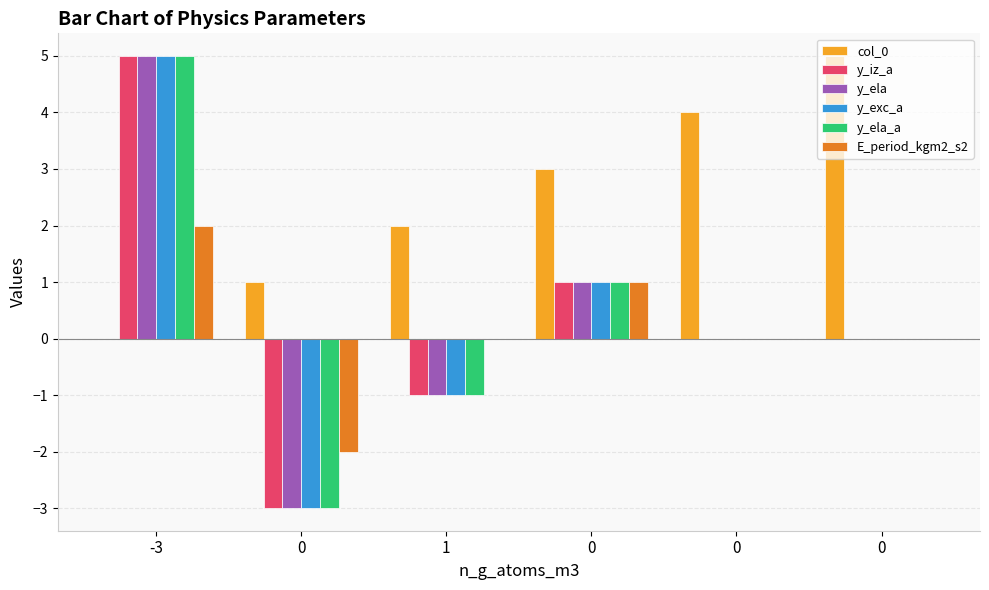

Reading left to right, transcribe all the data shown in this chart.

col_0: -3=0	0=1	1=2	0=3	0=4	0=5
y_iz_a: -3=5	0=-3	1=-1	0=1	0=0	0=0
y_ela: -3=5	0=-3	1=-1	0=1	0=0	0=0
y_exc_a: -3=5	0=-3	1=-1	0=1	0=0	0=0
y_ela_a: -3=5	0=-3	1=-1	0=1	0=0	0=0
E_period_kgm2_s2: -3=2	0=-2	1=0	0=1	0=0	0=0